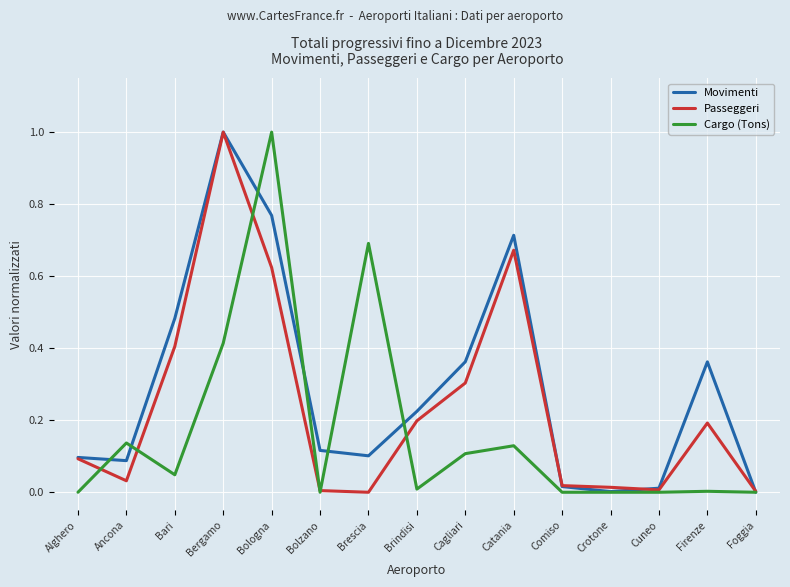

Rank the series by their average value, from lowest to highest.

Cargo (Tons), Passeggeri, Movimenti